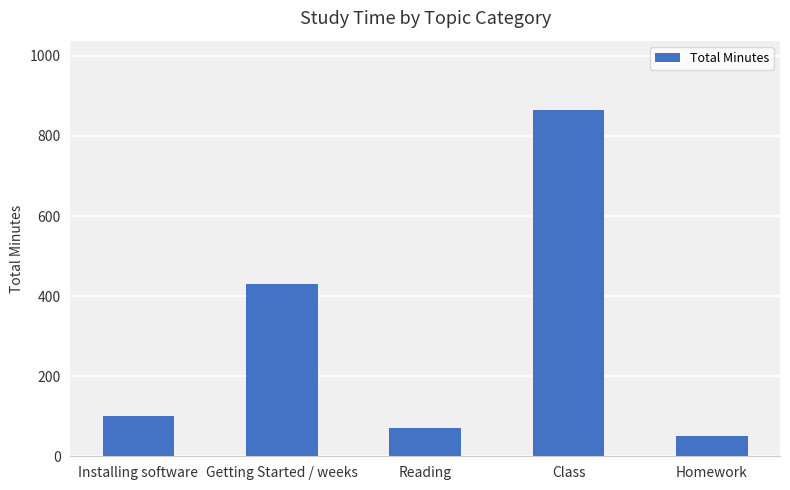

What is the average value?

303